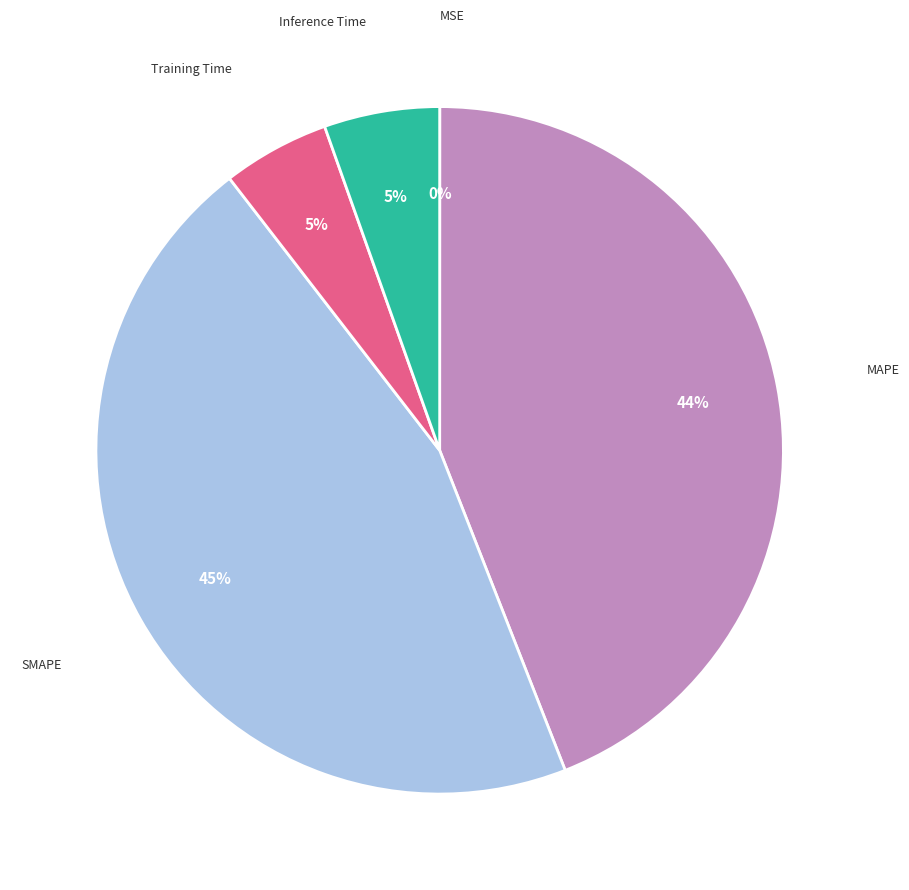

To the nearest percent, what is the difference between the largest and smallest slice percentages?

45%